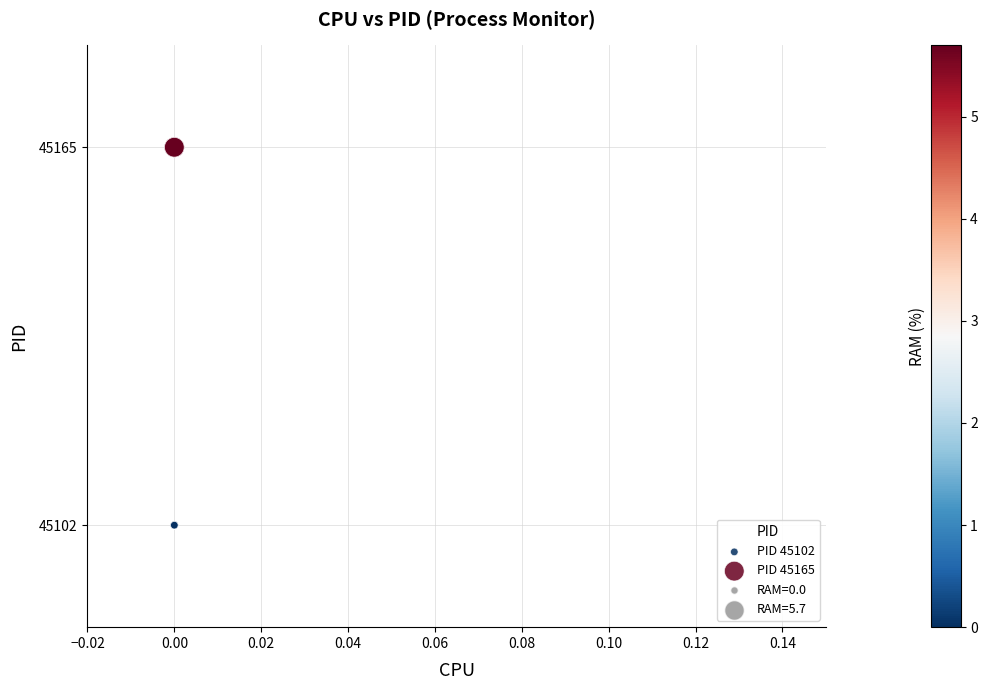

Which series contains the lowest Y value?

PID 45102